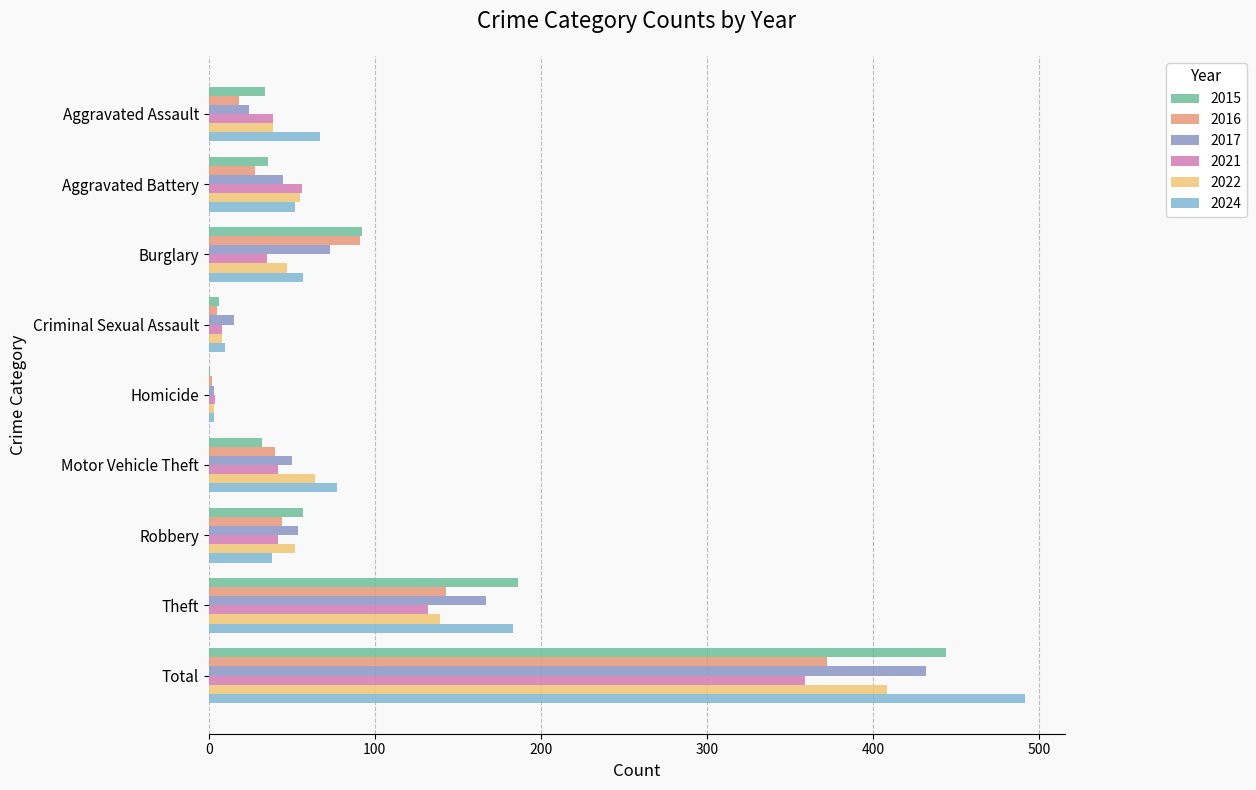

At which label does 2016 reach its peak?

Total